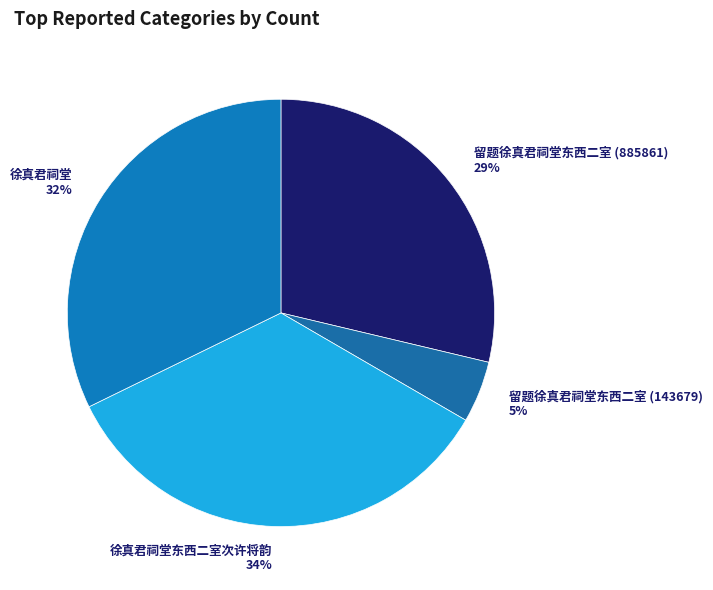

Rank the categories by value from lowest to highest.

留题徐真君祠堂东西二室 (143679), 留题徐真君祠堂东西二室 (885861), 徐真君祠堂, 徐真君祠堂东西二室次许将韵